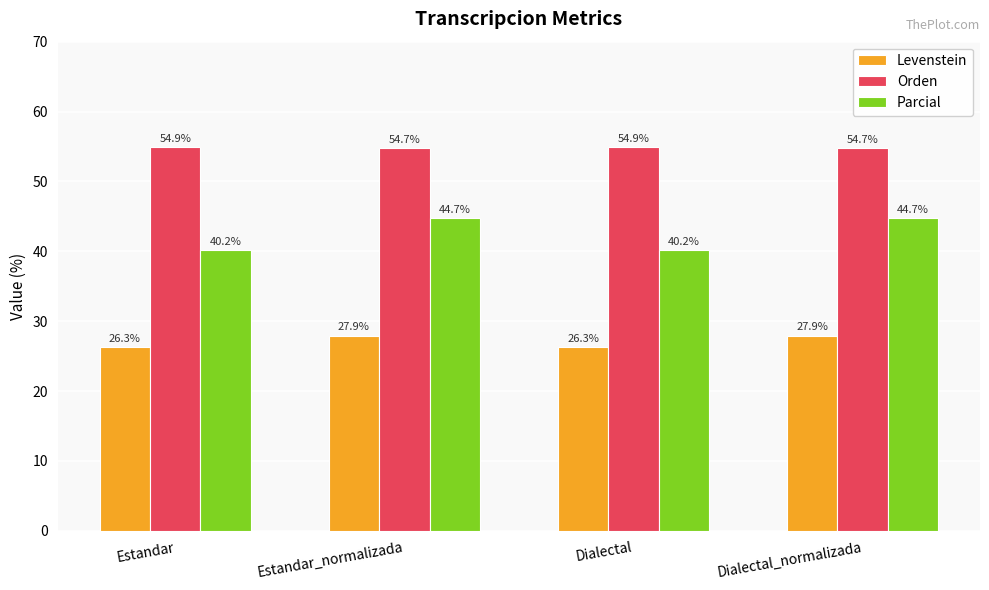

Between Estandar_normalizada and Dialectal, which series saw the biggest shift?

Parcial